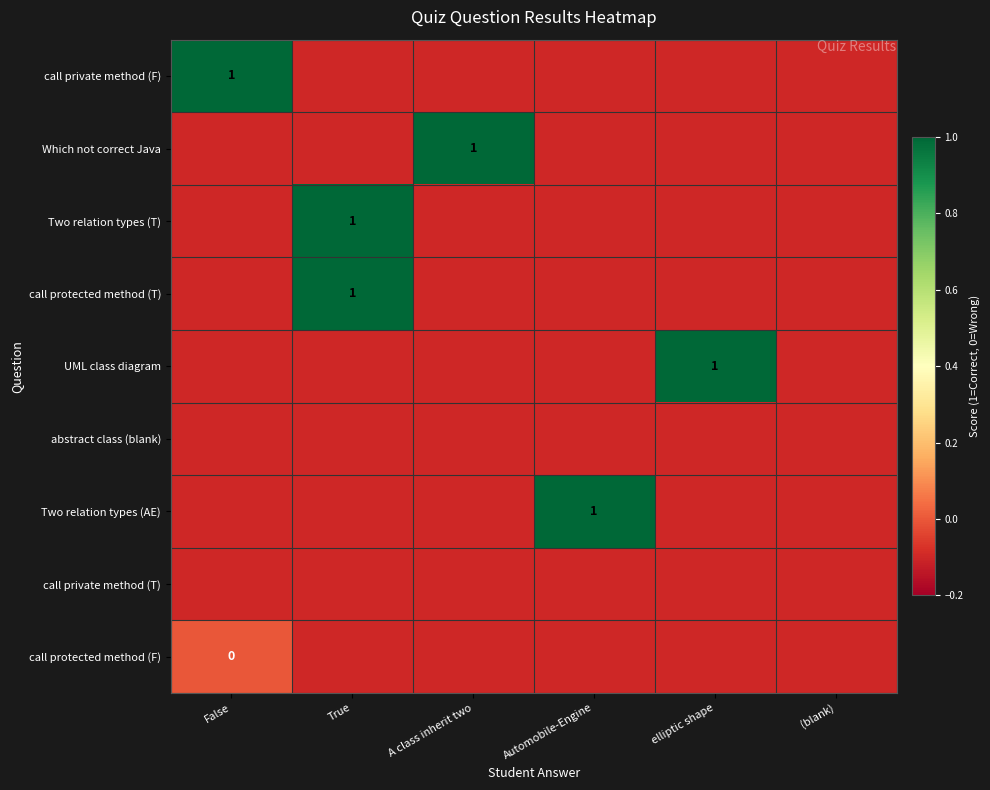

Is the value of Two relation types (AE) at False greater than the value of Two relation types (T) at A class inherit two?

No